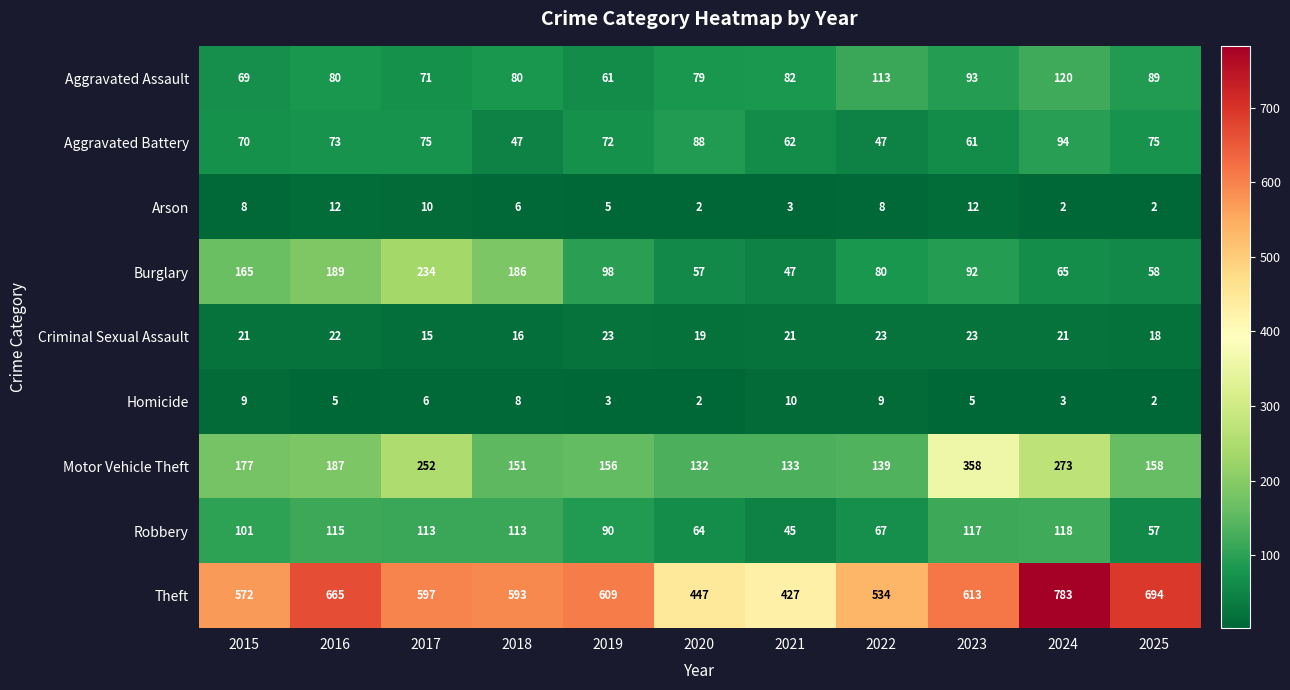

Is it true that Robbery equals 45 at 2021?

True